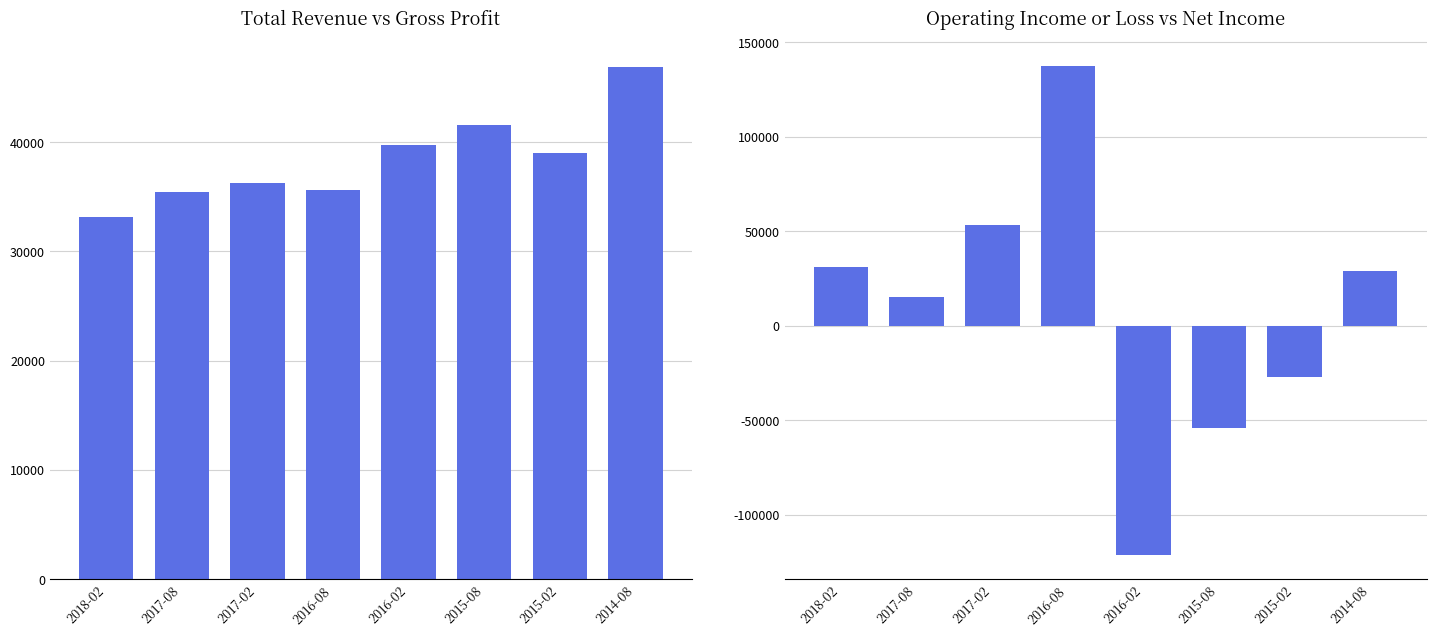

Reading right to left, what are all the values shown in this chart?

Total Revenue: 46900	39000	41600	39700	35600	36300	35400	33100
Operating Income or Loss: 28700	-26900	-54300	-121100	137600	53000	15200	31200